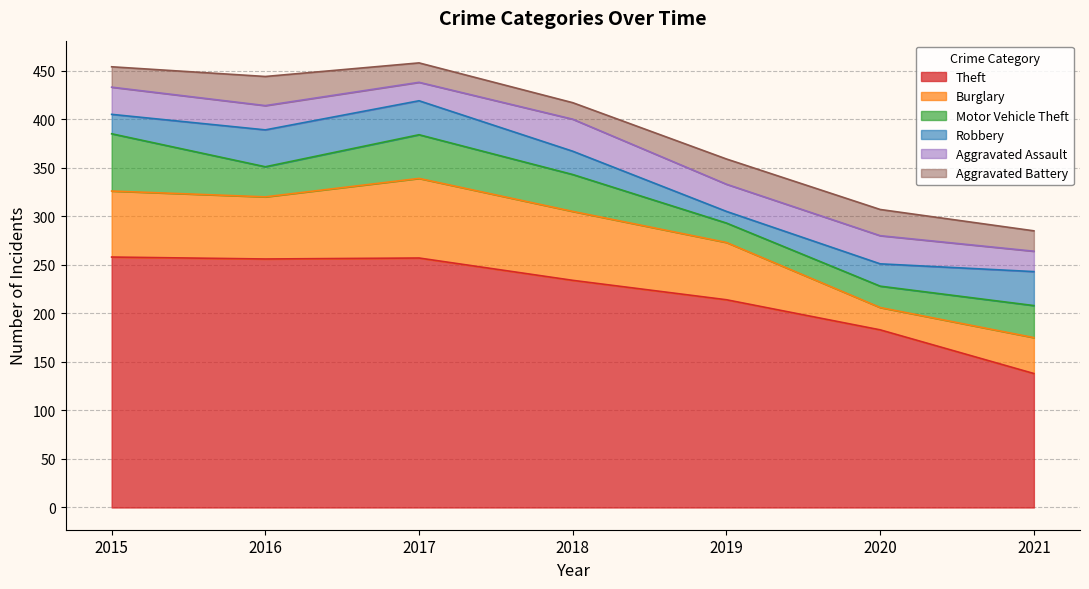

What is the sum of the Burglary values at 2015 and 2016?

132